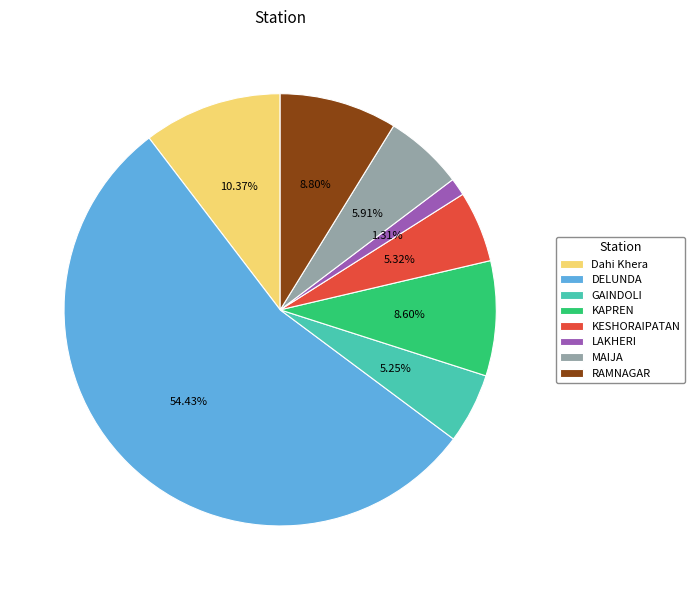

Is it true that LAKHERI is 13% of the pie?

False